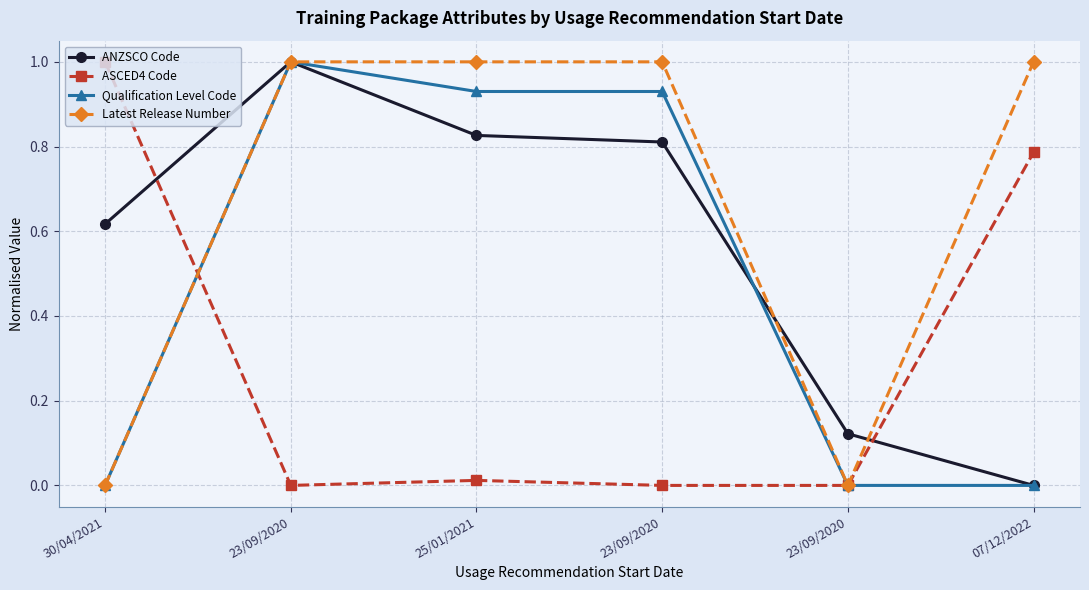

Which series ends up on top after the final intersection of ASCED4 Code and ANZSCO Code?

ASCED4 Code